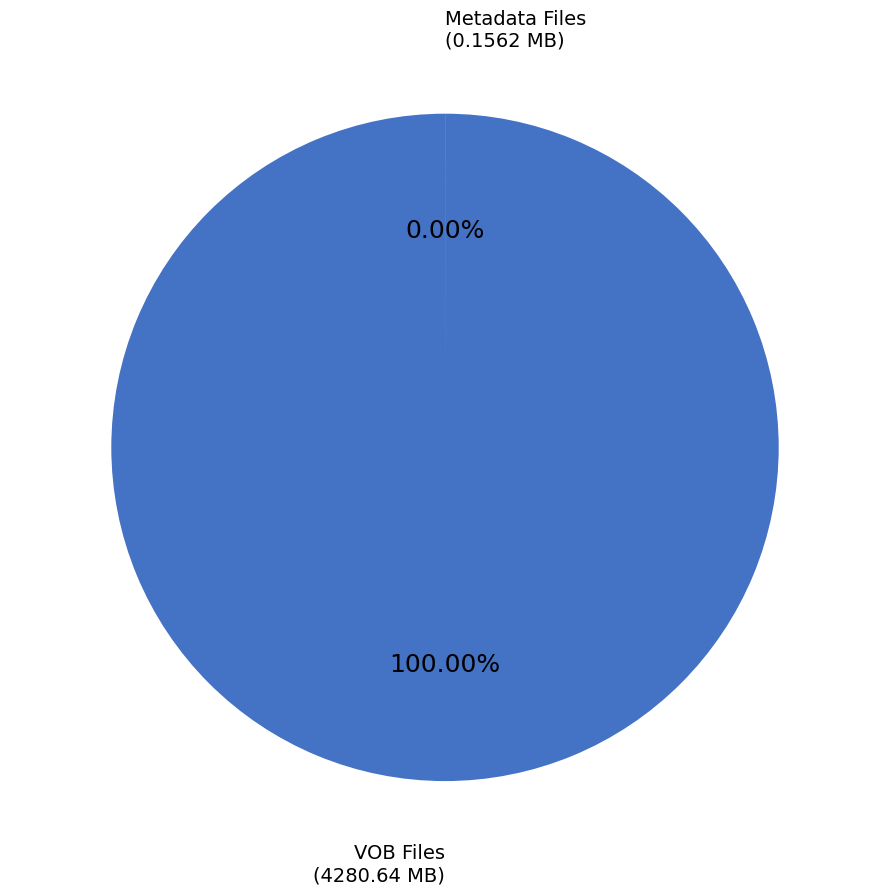

Between VTS_01_5.VOB and VTS_01_0.IFO, which is larger?

VTS_01_5.VOB